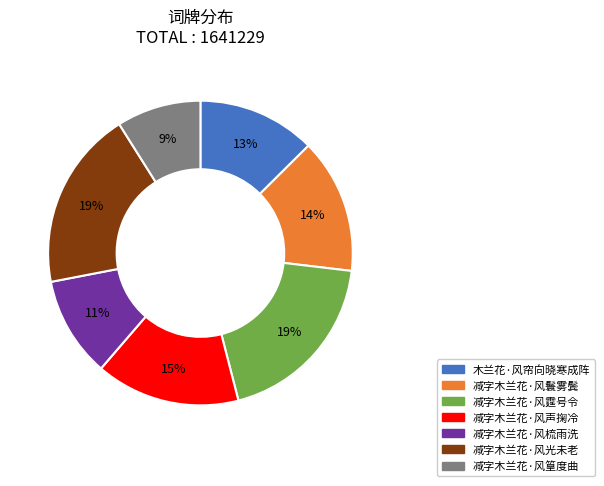

To the nearest percent, what portion does 减字木兰花·风光未老 represent?

19%